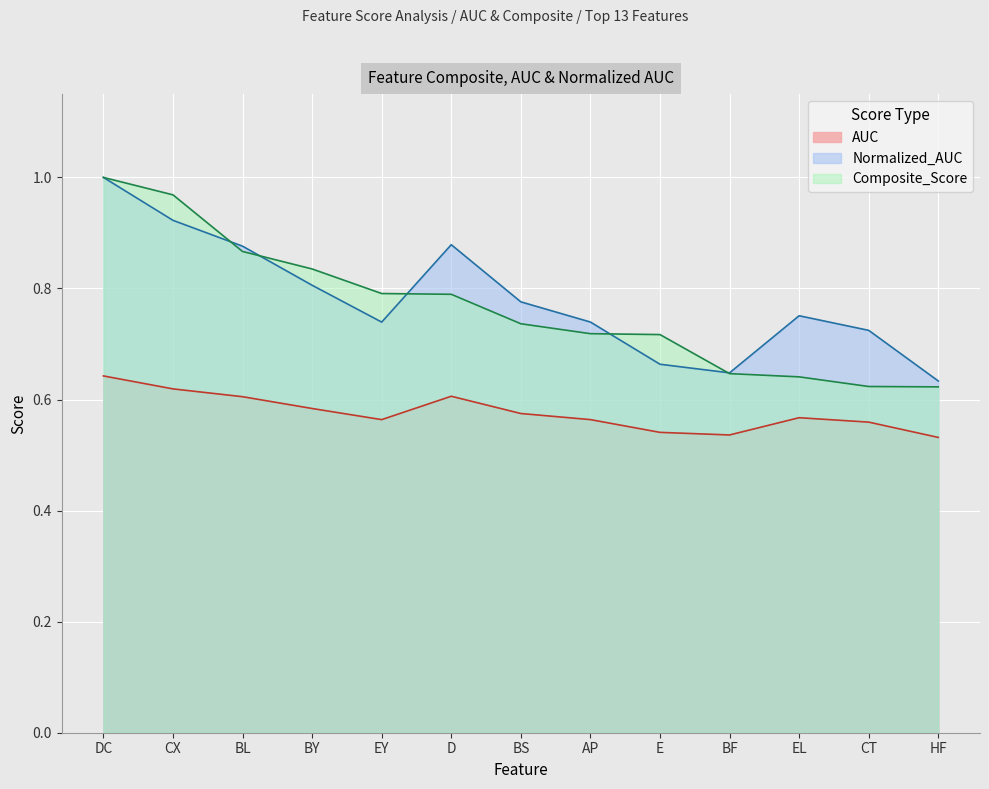

Rank the series by their maximum value, from lowest to highest.

AUC, Normalized_AUC, Composite_Score